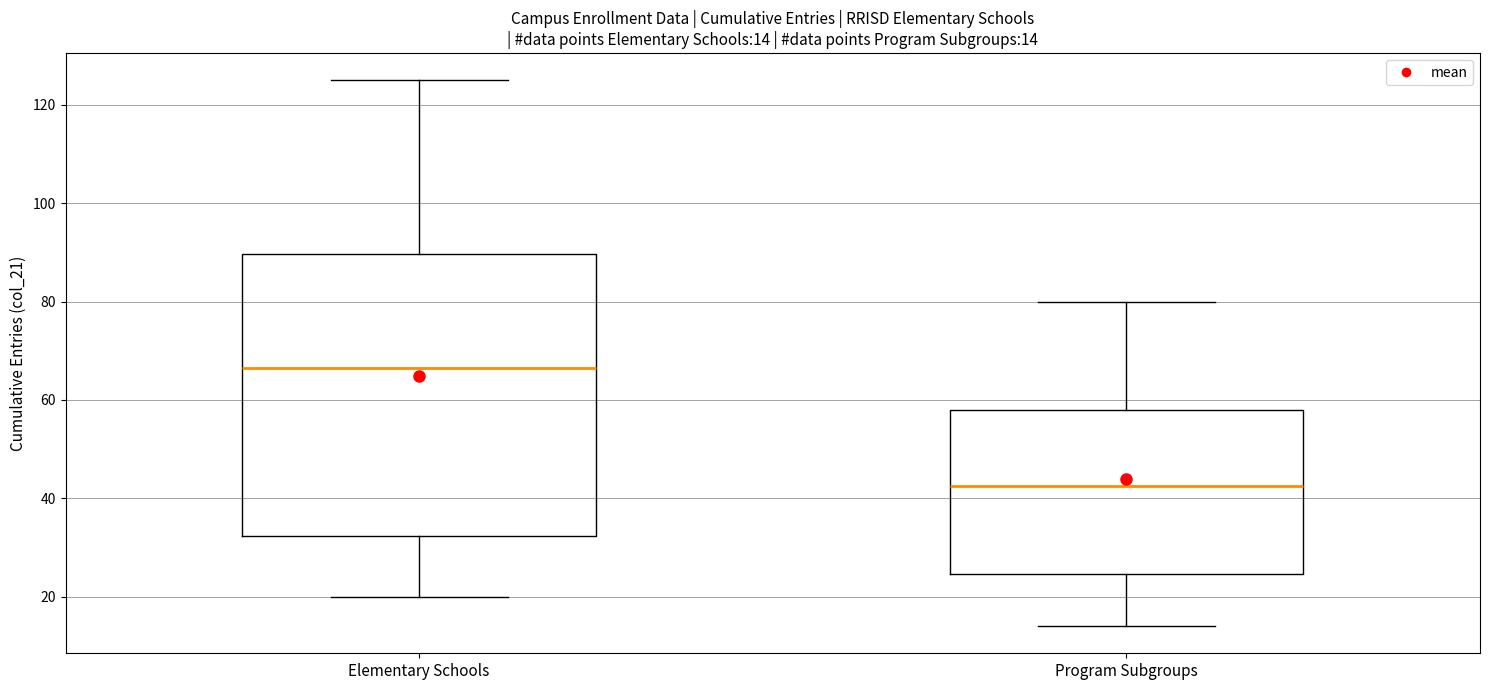

Which box is the tallest, from its lower edge to its upper edge?

Elementary Schools